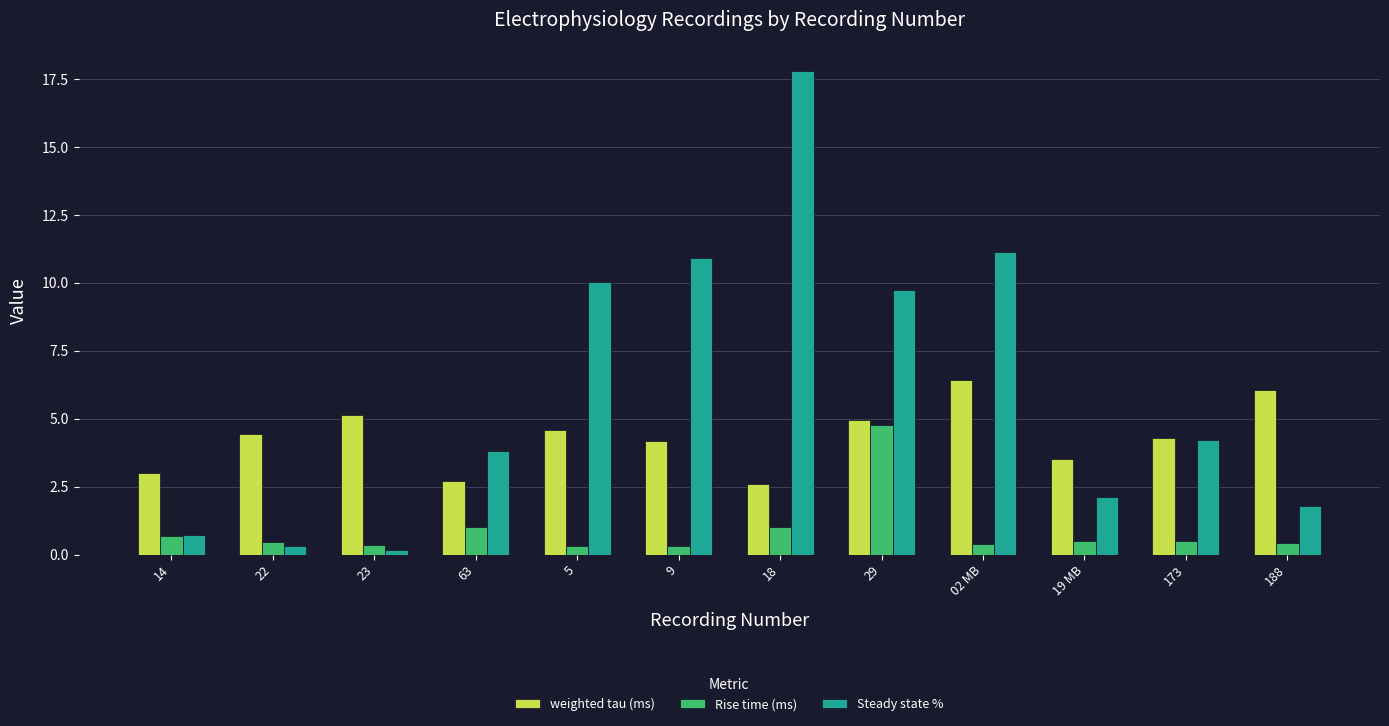

The weighted tau (ms) series shows 4.2 at 9. True or false?

True